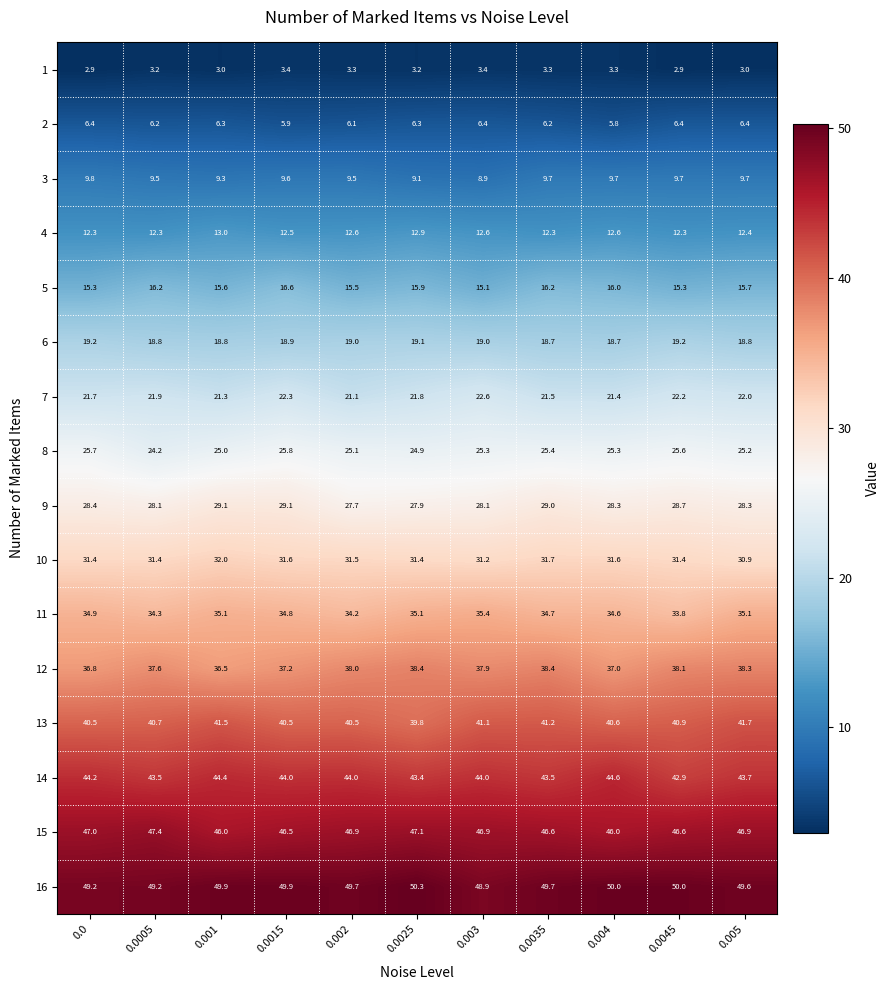

At which label is 2 closest to 6?

0.0015